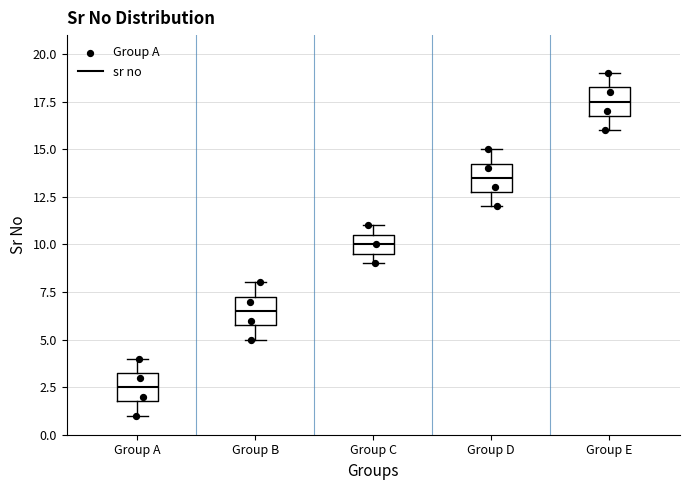

Which box has the lowest median line?

Group A